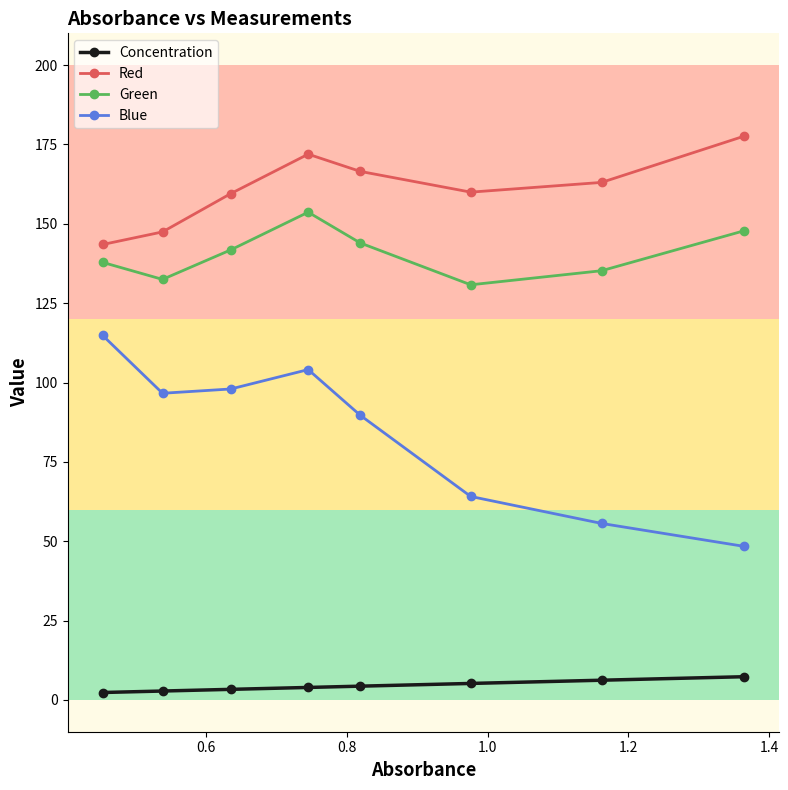

What is the maximum value shown in the chart?

177.6